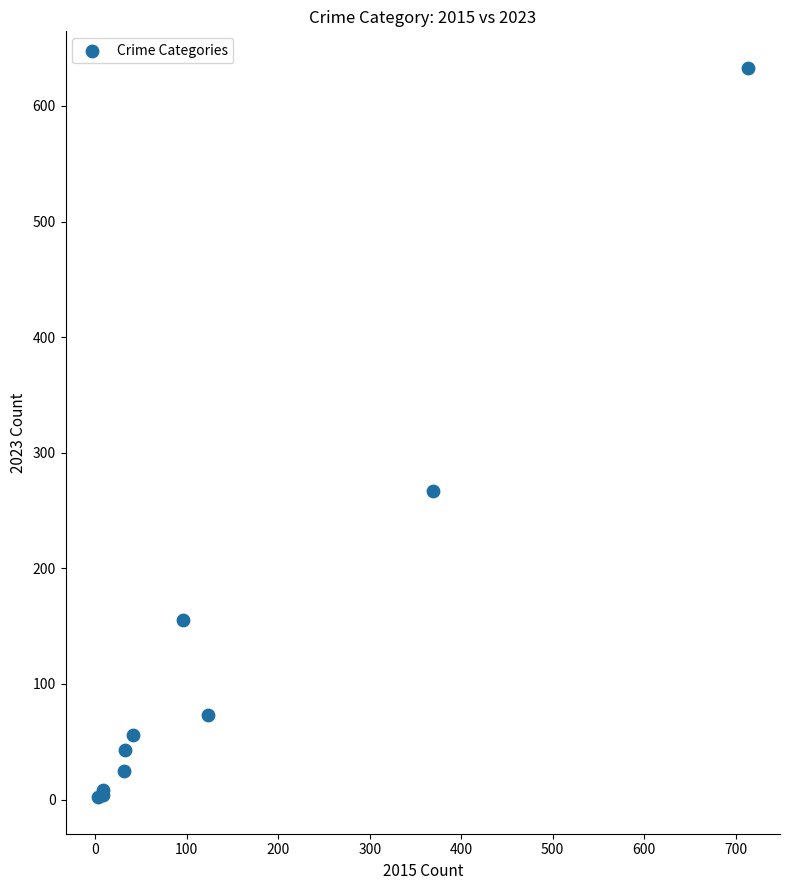

What Y value in the scatter plot is closest to 317?

267